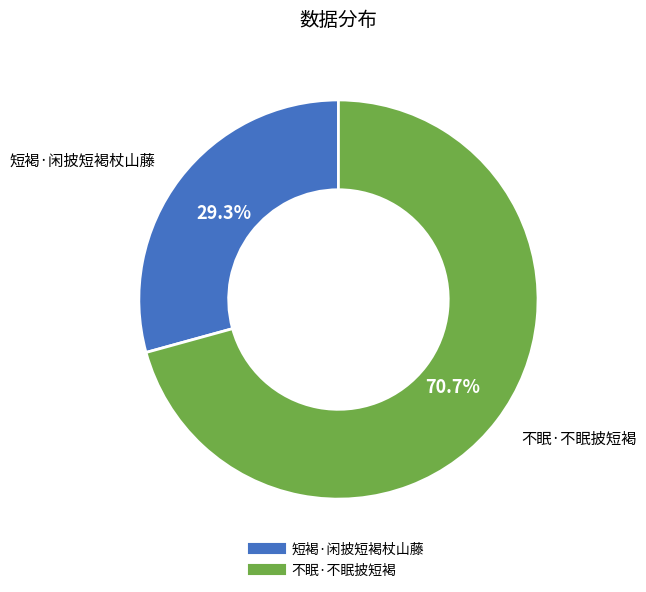

To the nearest percent, what percentage of the pie is 不眠·不眠披短褐?

71%